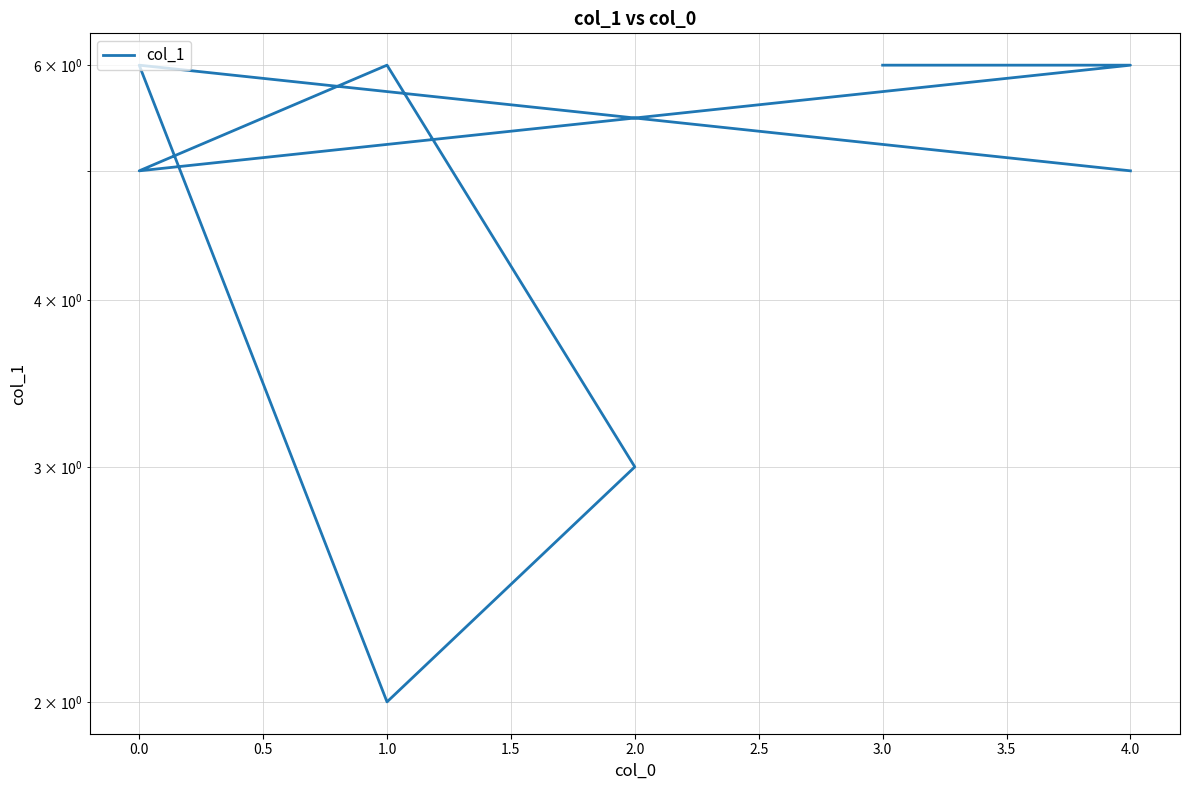

Is this an area chart (filled region under the line)?

No